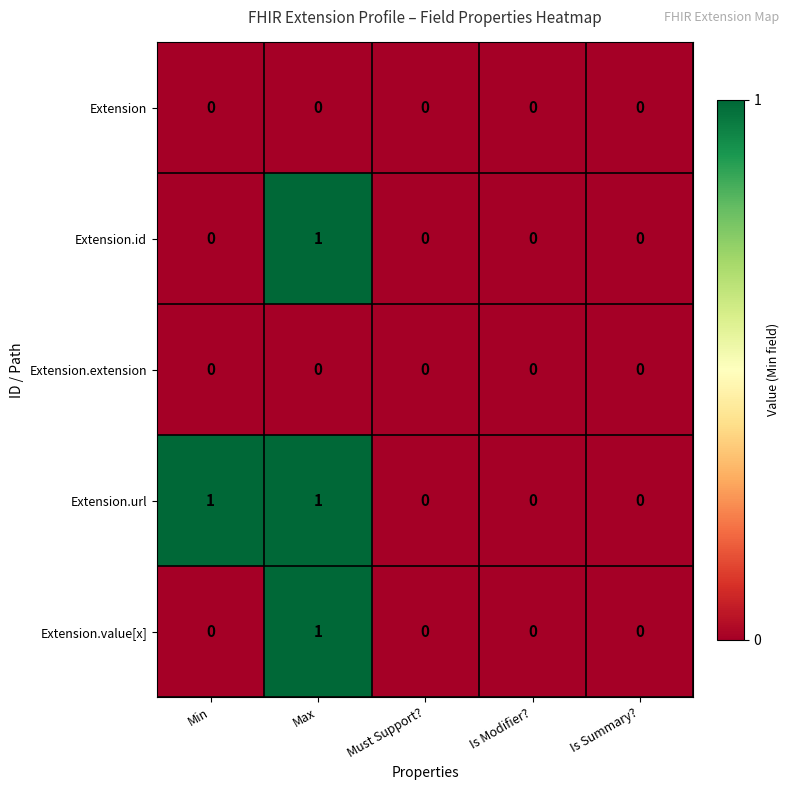

What is the spread (max minus min) of values at Max?

1